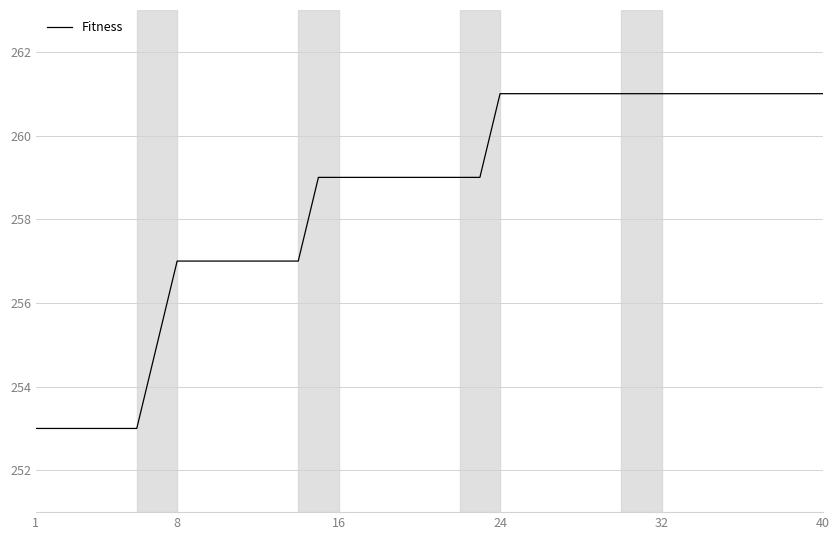

Does the chart have visible grid lines?

Yes